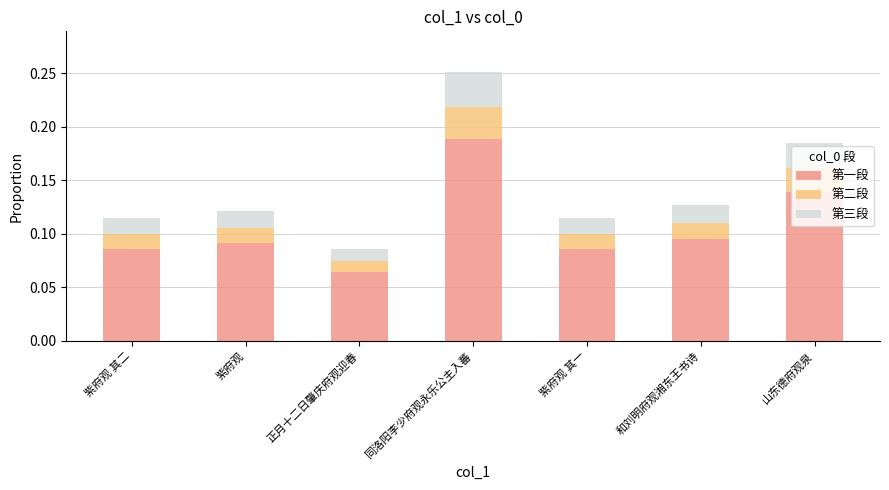

Count the 第一段 values in the range 0 to 1.

7